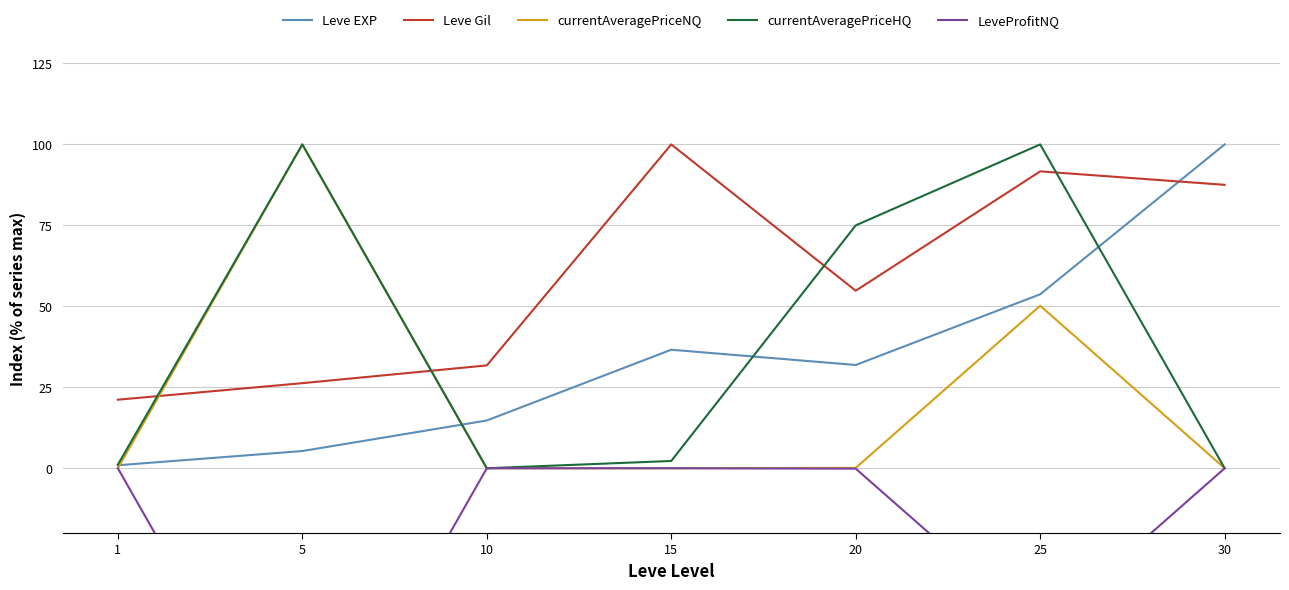

What is the value of the currentAveragePriceNQ point at the 2nd from the left?

100.0